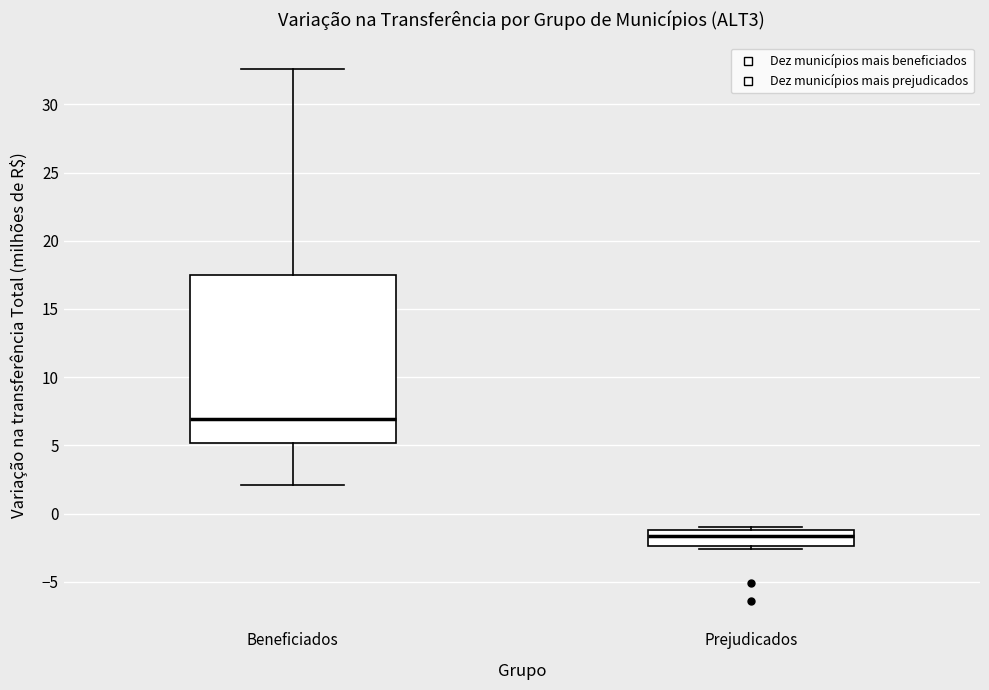

Reading left to right, transcribe this box plot: for each box, give where its median line is, the range the box spans, and where its two whiskers end, as read against the y-axis. The values are not printed on the chart, so give them approximately, as read against the axis.

Beneficiados: median 7.0, box 5.0 to 17.5, whiskers 2.0 to 32.5
Prejudicados: median -1.5, box -2.5 to -1.0, whiskers -2.5 (just below the box's lower edge) to -1.0 (just above the box's upper edge)